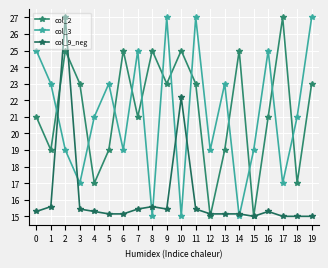

True or false: col_3 has a value of 46.7 at 11.

False